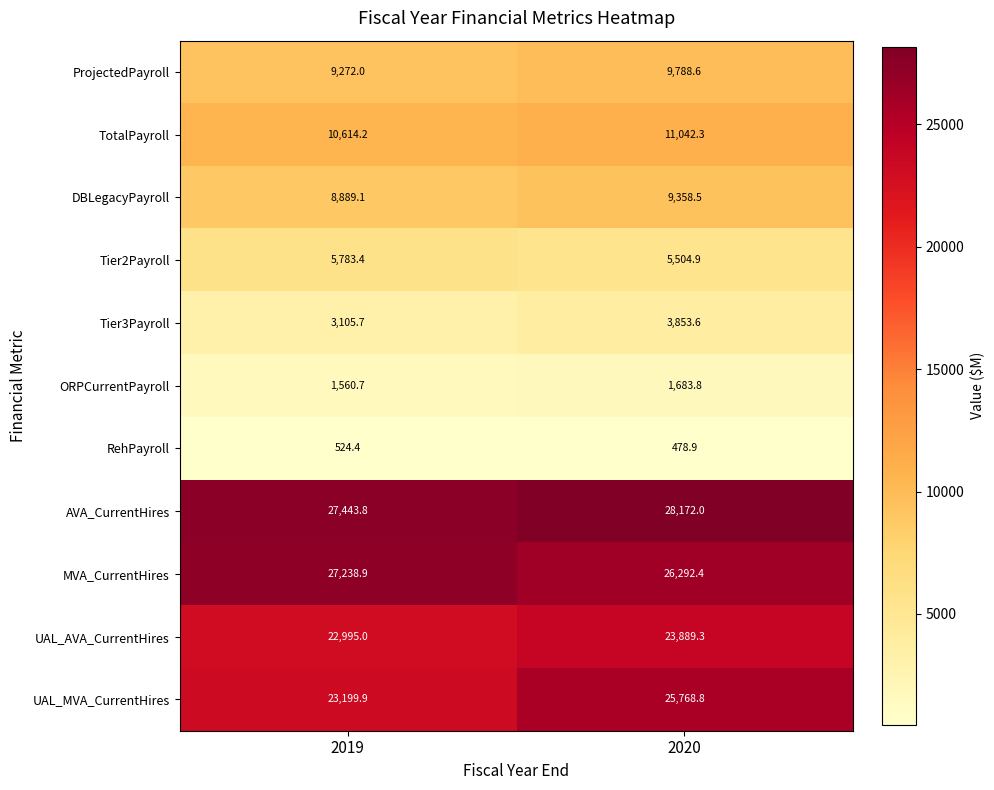

What is the total value across all series at 2019?

140627.1